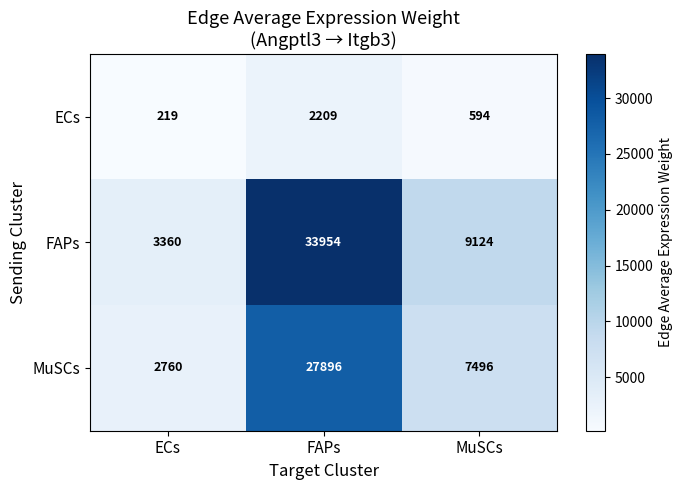

What is the sum of the ECs values at ECs and FAPs?

2428